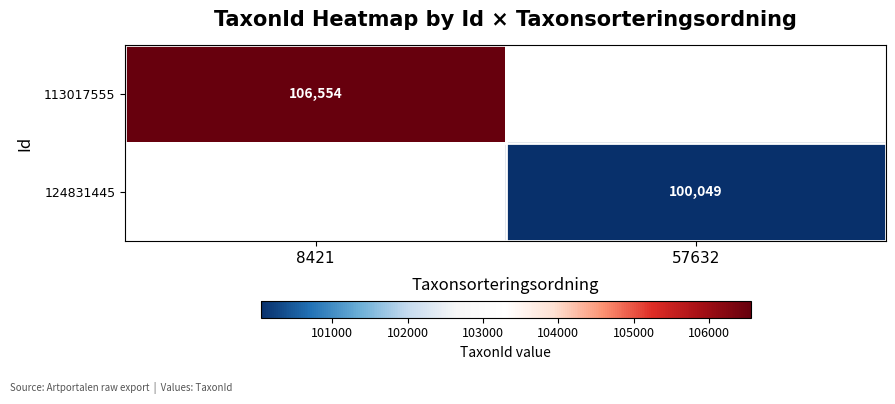

The 124831445 series shows 48714 at 57632. True or false?

False